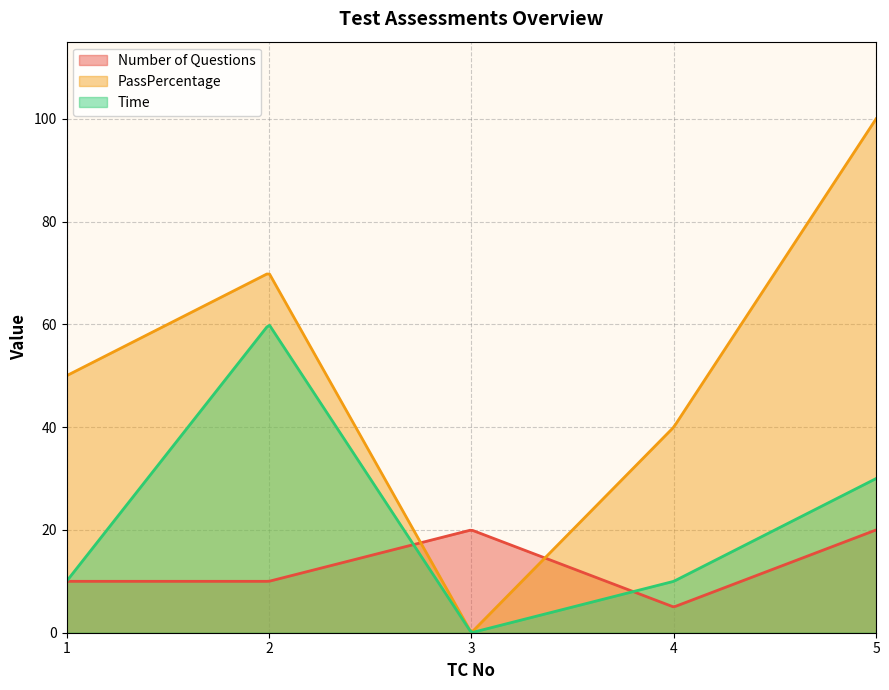

Reading right to left, list all the values displayed in this chart.

Number of Questions: 5=20	4=5	3=20	2=10	1=10
PassPercentage: 5=100	4=40	3=0	2=70	1=50
Time: 5=30	4=10	3=0	2=60	1=10